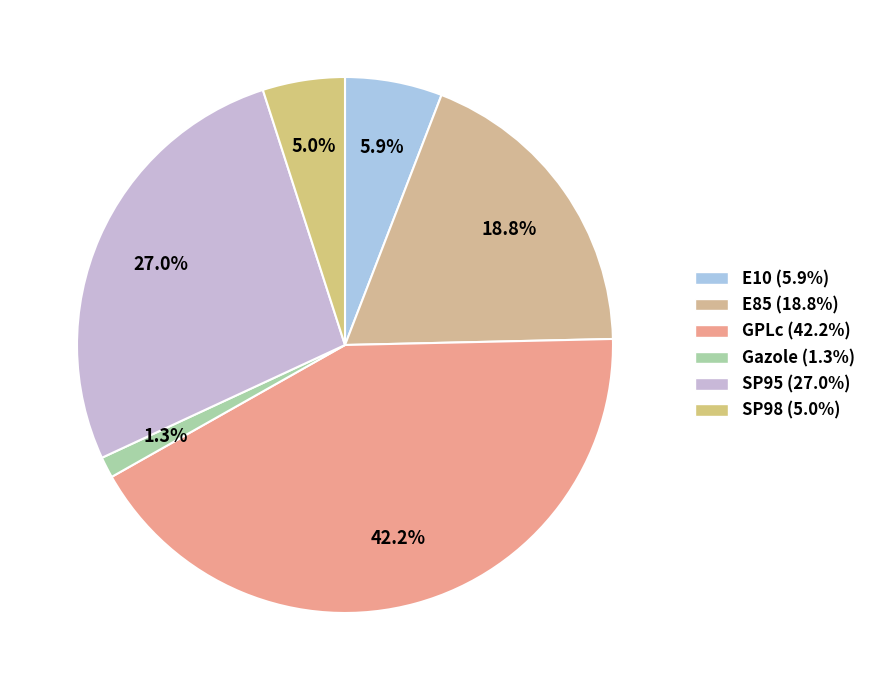

How many slices are in this pie chart?

6